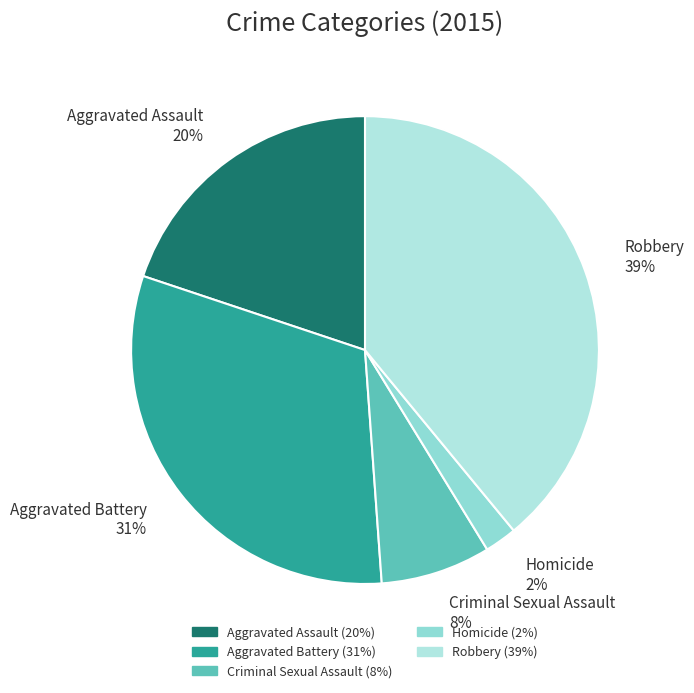

Approximately how many times larger is the value at Criminal Sexual Assault compared to Aggravated Assault?

0.4